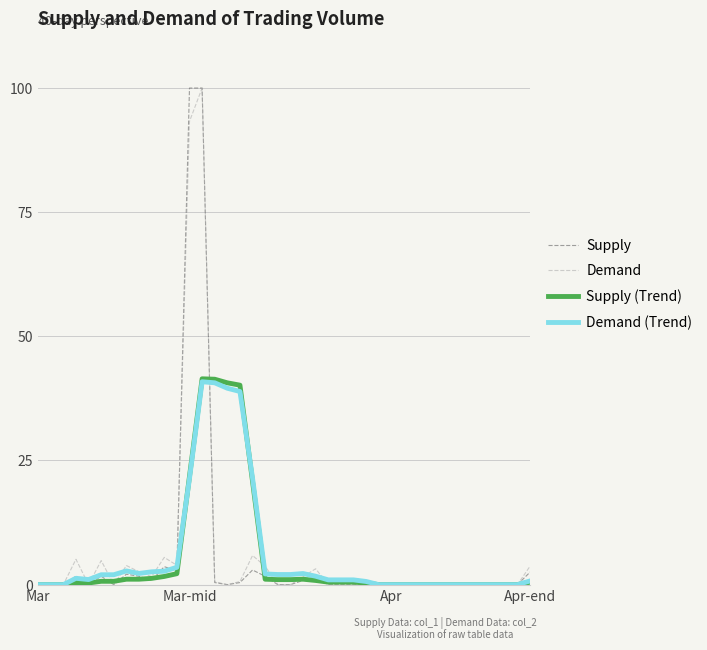

What is the maximum value shown in the chart?

100.0